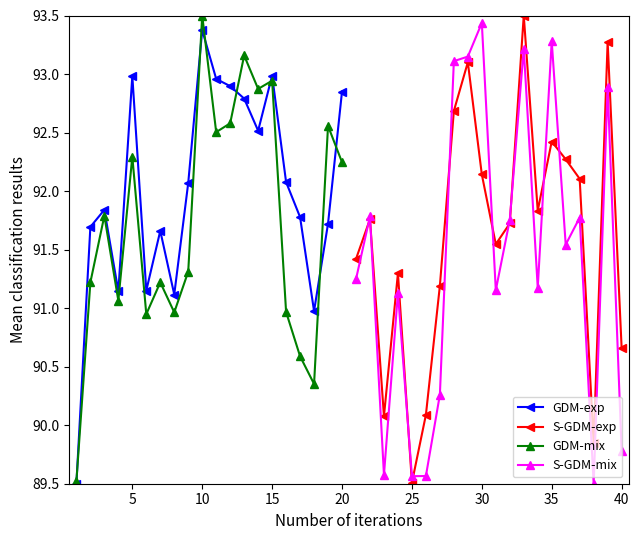

True or false: GDM-mix has more than 2 points higher than both neighbors.

True